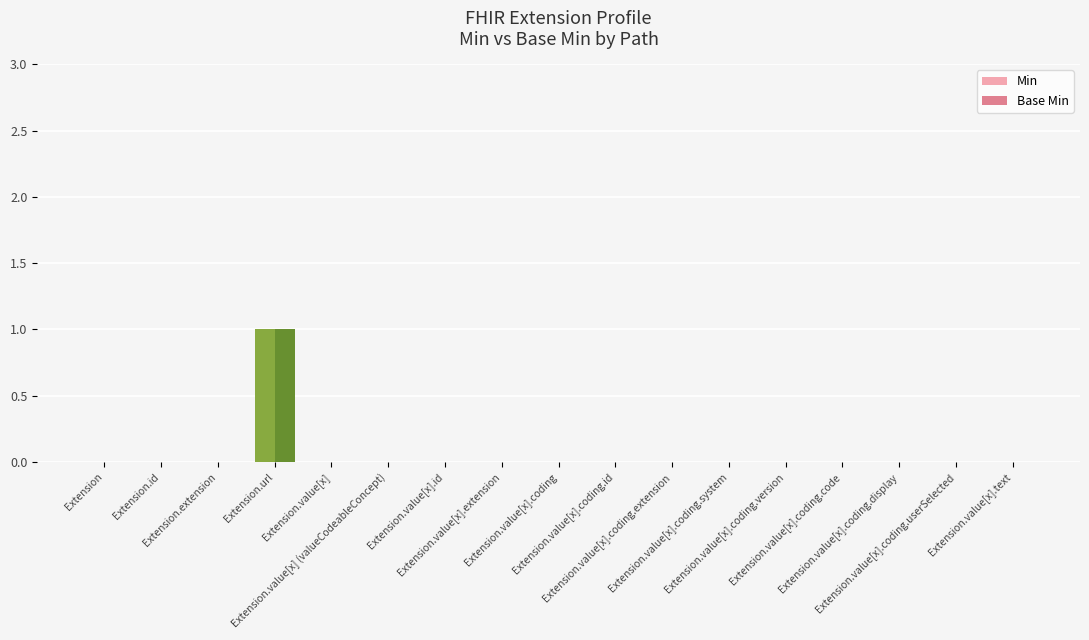

What position from the right is Extension.value[x].coding.code?

4